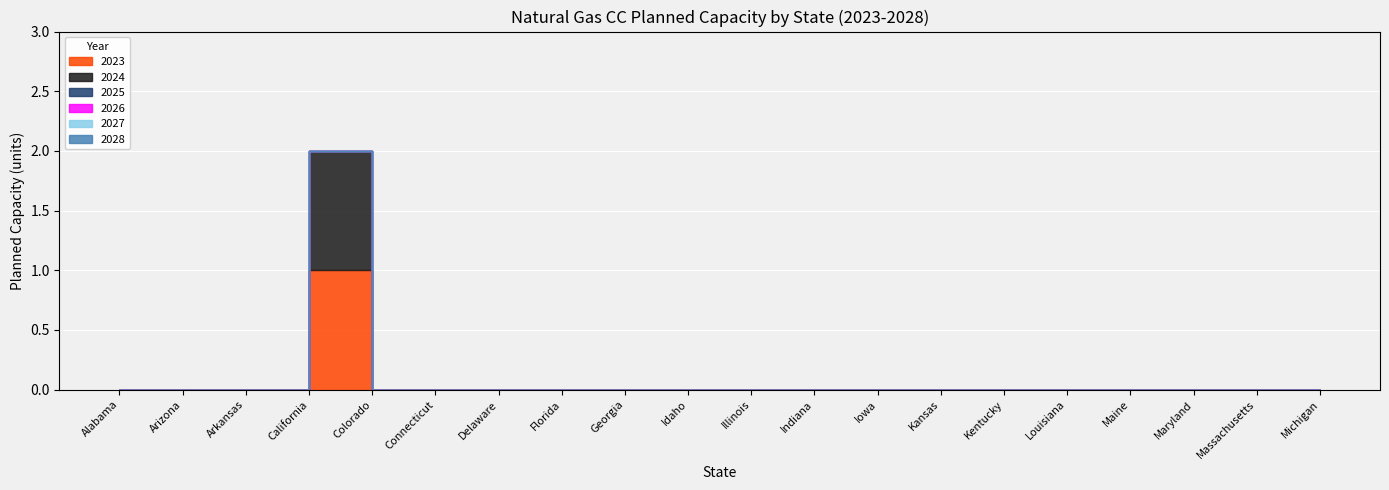

What are all the series names shown in the legend?

2023, 2024, 2025, 2026, 2027, 2028